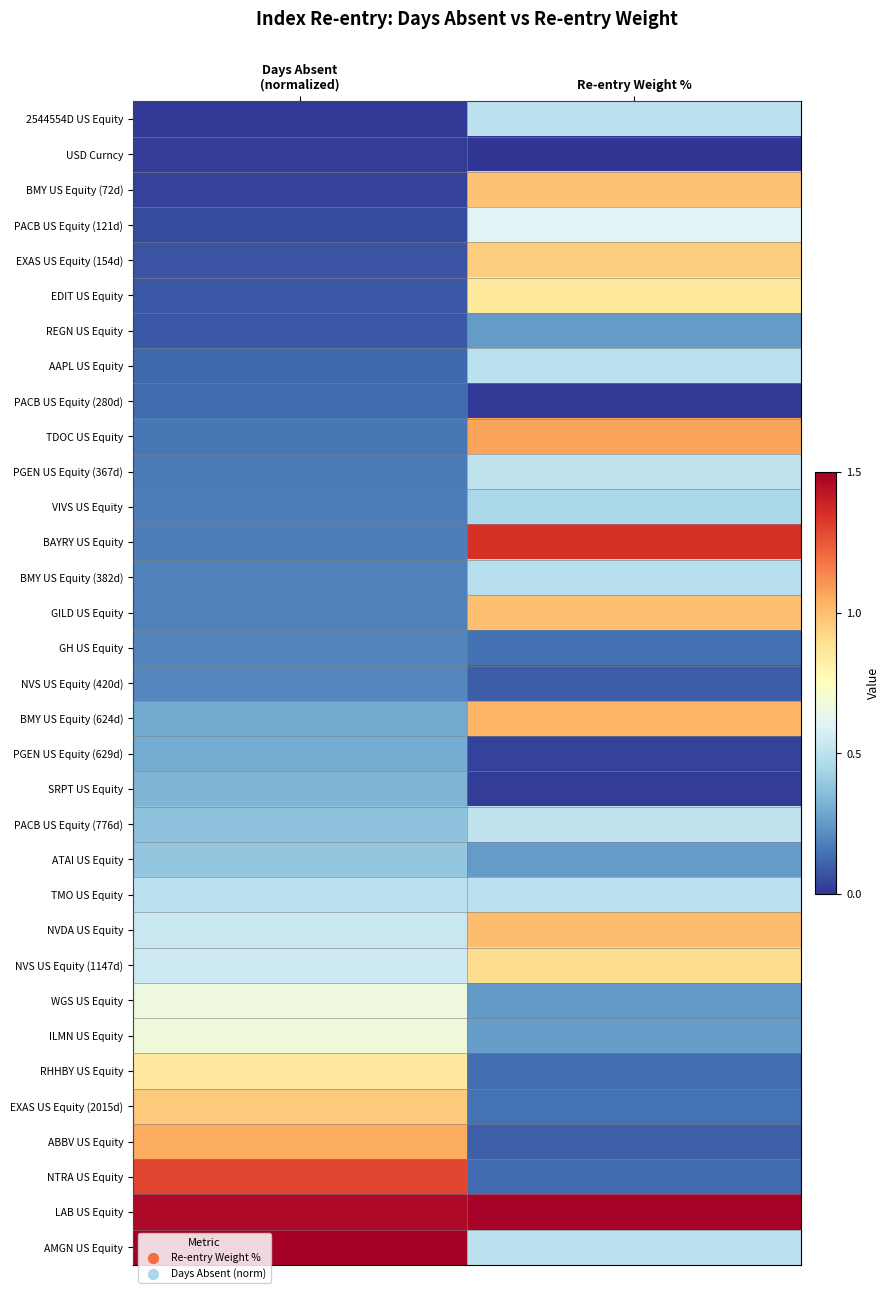

List the series in order of their peak value, lowest first.

USD Curncy, PACB US Equity (280d), GH US Equity, NVS US Equity (420d), REGN US Equity, PGEN US Equity (629d), SRPT US Equity, ATAI US Equity, VIVS US Equity, BMY US Equity (382d), AAPL US Equity, 2544554D US Equity, TMO US Equity, PGEN US Equity (367d), PACB US Equity (776d), PACB US Equity (121d), WGS US Equity, ILMN US Equity, RHHBY US Equity, EDIT US Equity, NVS US Equity (1147d), EXAS US Equity (154d), EXAS US Equity (2015d), BMY US Equity (72d), GILD US Equity, NVDA US Equity, BMY US Equity (624d), ABBV US Equity, TDOC US Equity, NTRA US Equity, BAYRY US Equity, LAB US Equity, AMGN US Equity